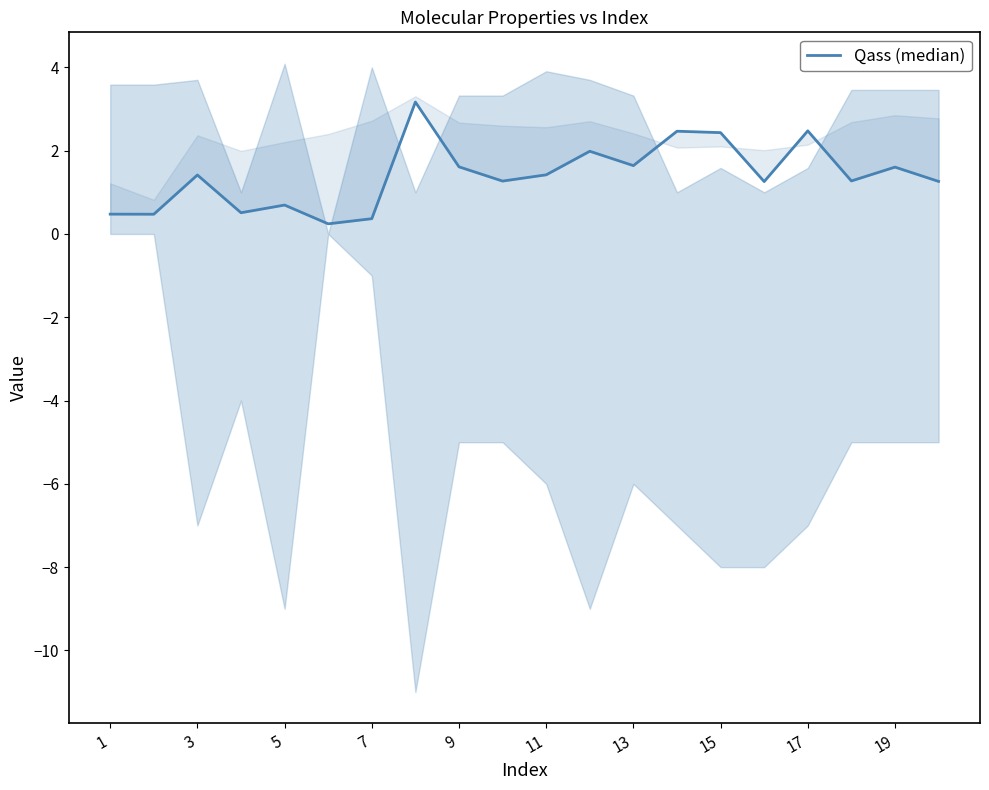

What is the average value?

1.4